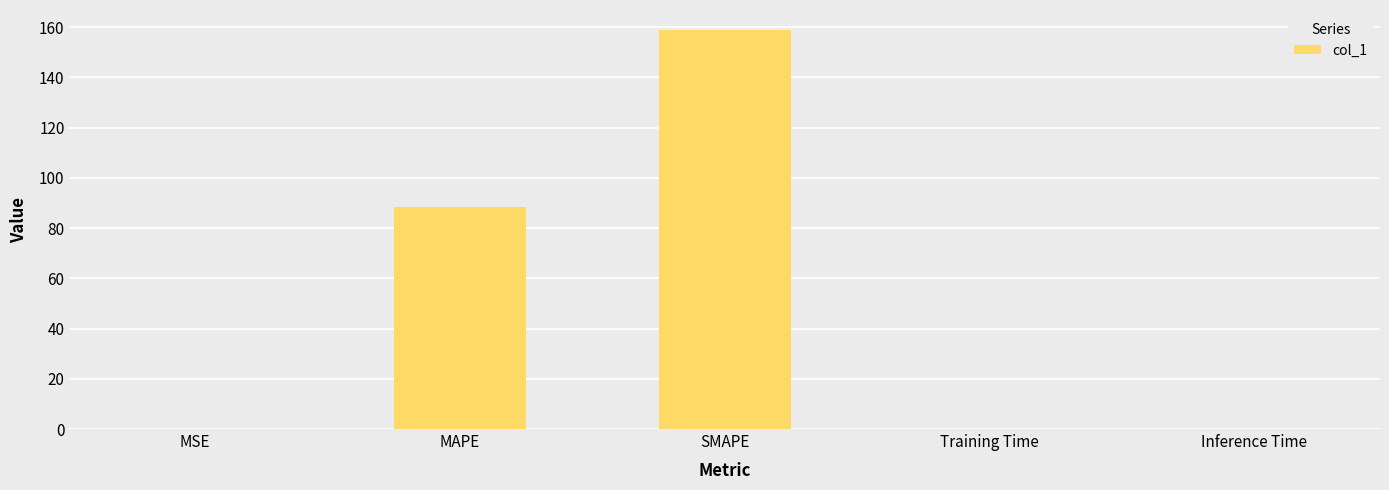

What is the greatest value displayed?

158.8